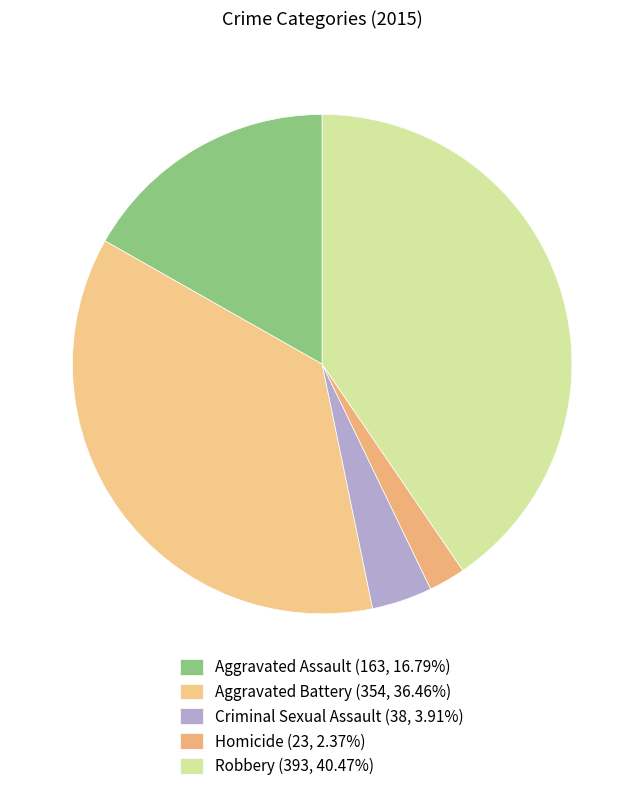

Which slice is the largest?

Robbery